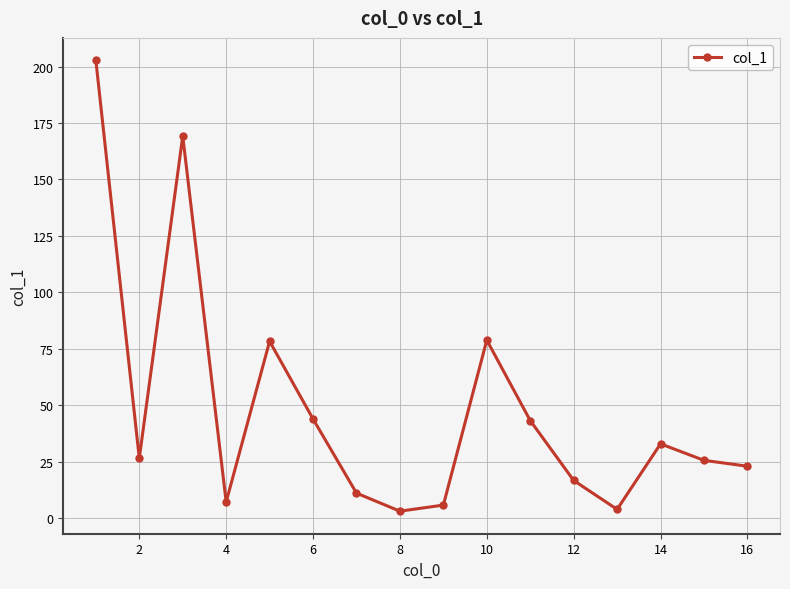

How many interior local peaks (higher than both neighbors) does the data have?

4